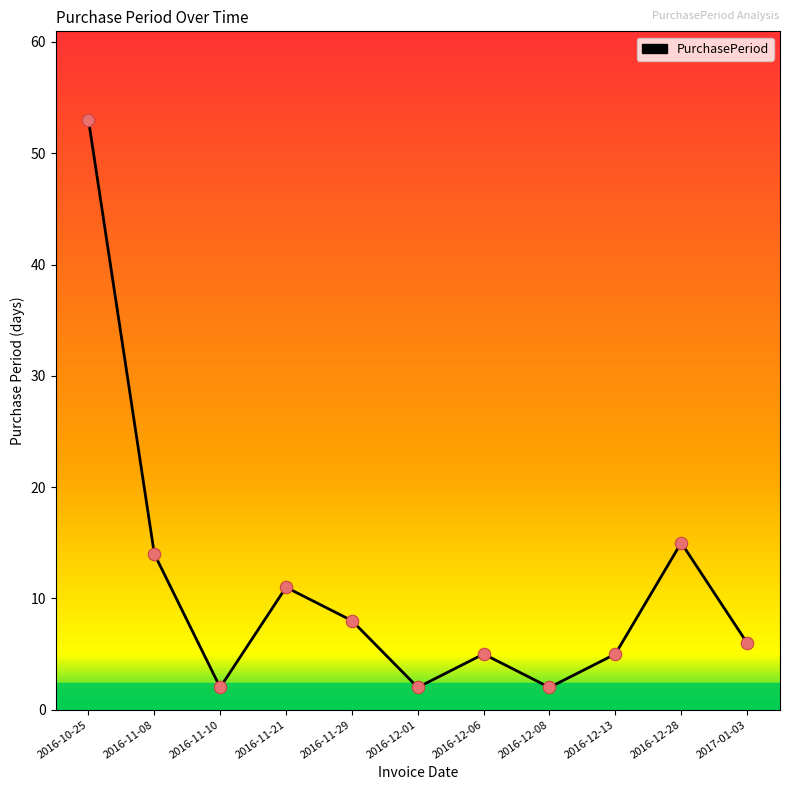

What is the ratio of the value at 2017-01-03 to the value at 2016-11-21?

0.5